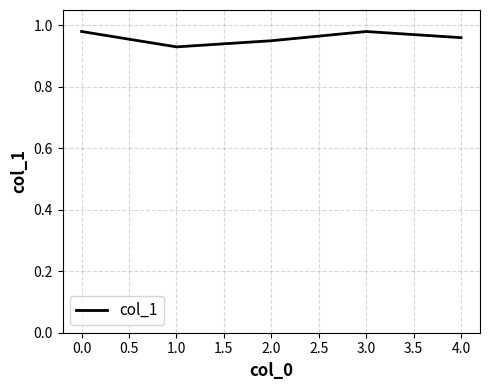

What is the sum of the values at 1.0 and 4.0?

1.9